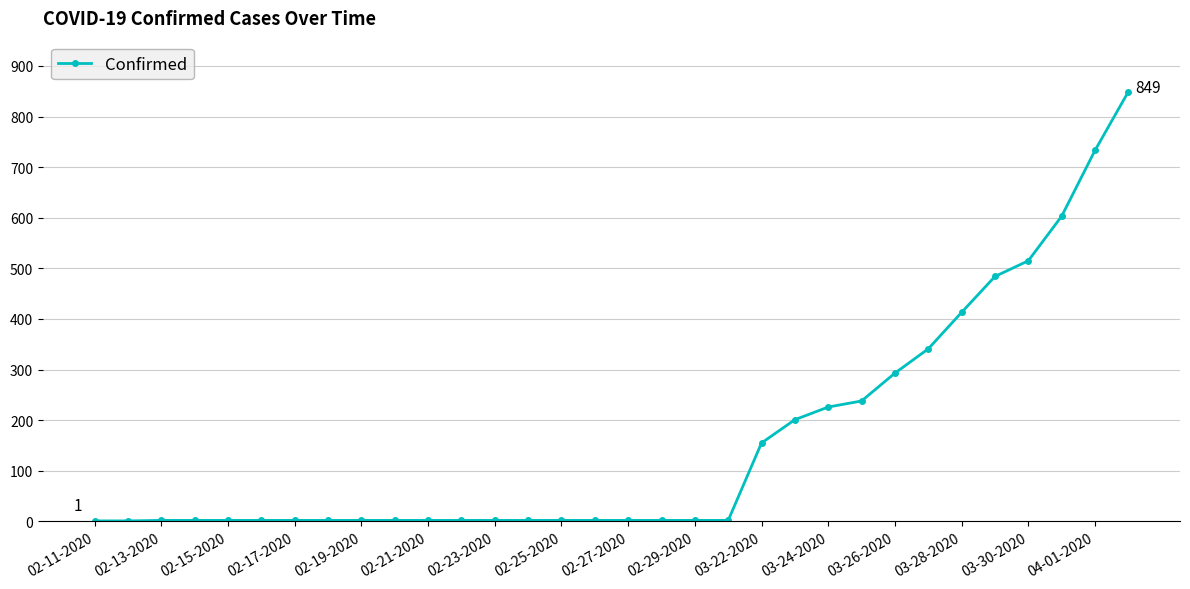

What is the greatest value displayed?

849